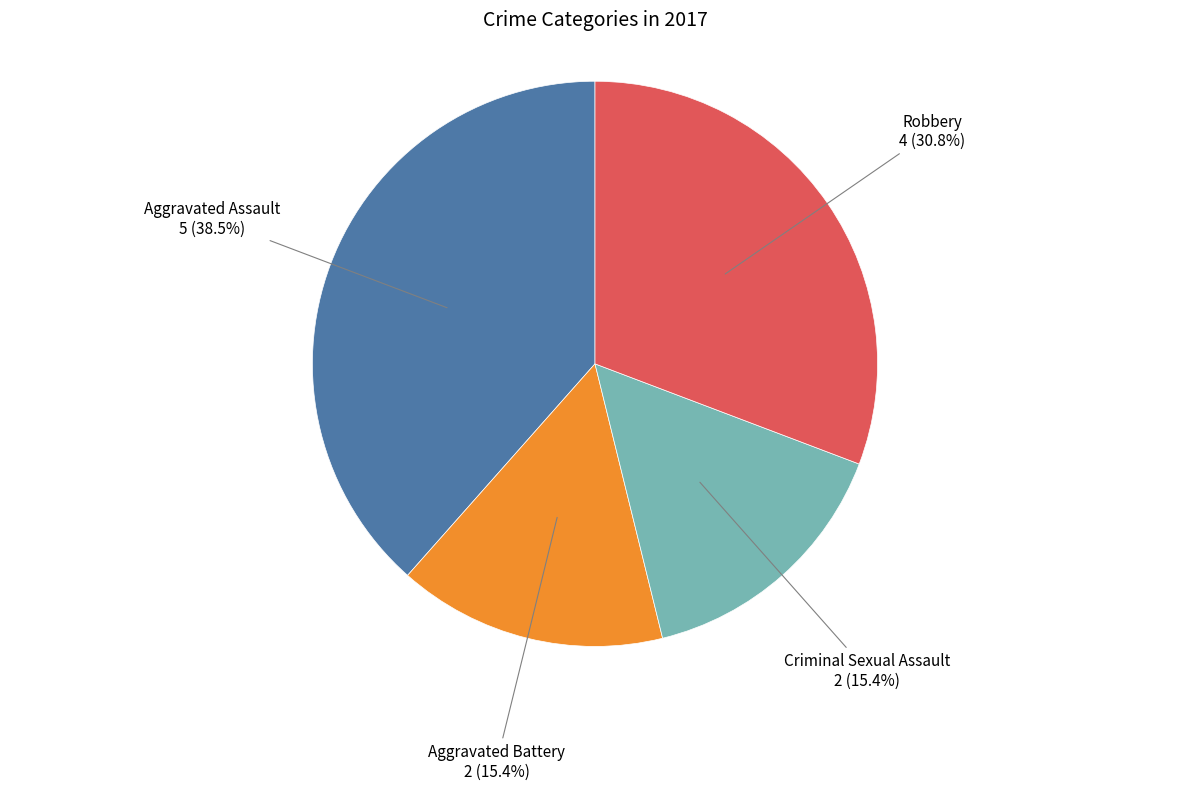

Does Aggravated Battery account for over 50% of the chart?

No